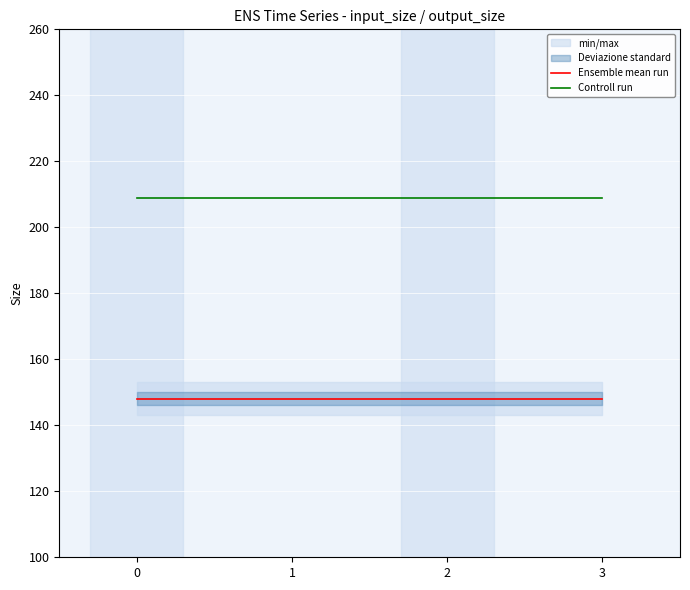

At how many categories does at least one series exceed 203?

4